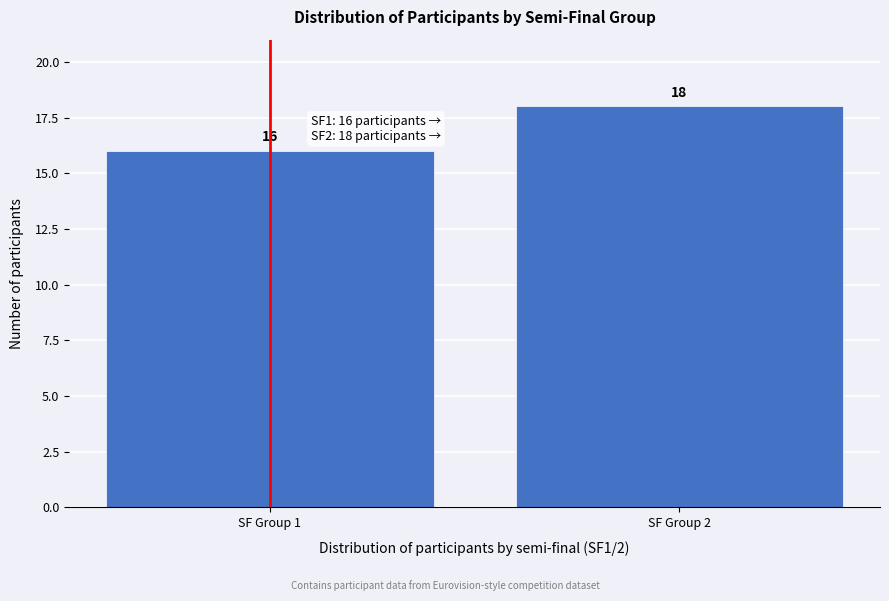

Reading left to right, what are all the values shown in this chart?

16	18